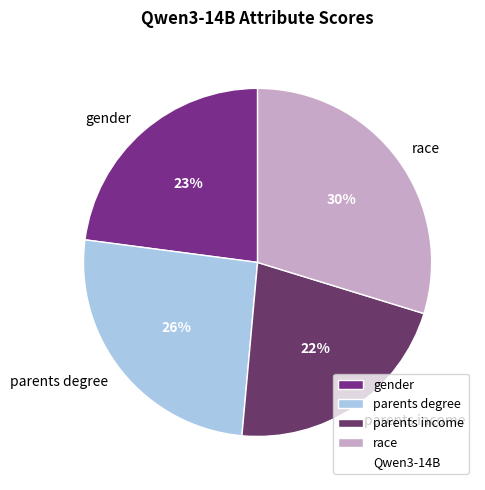

The gender slice represents 23% of the pie. True or false?

True